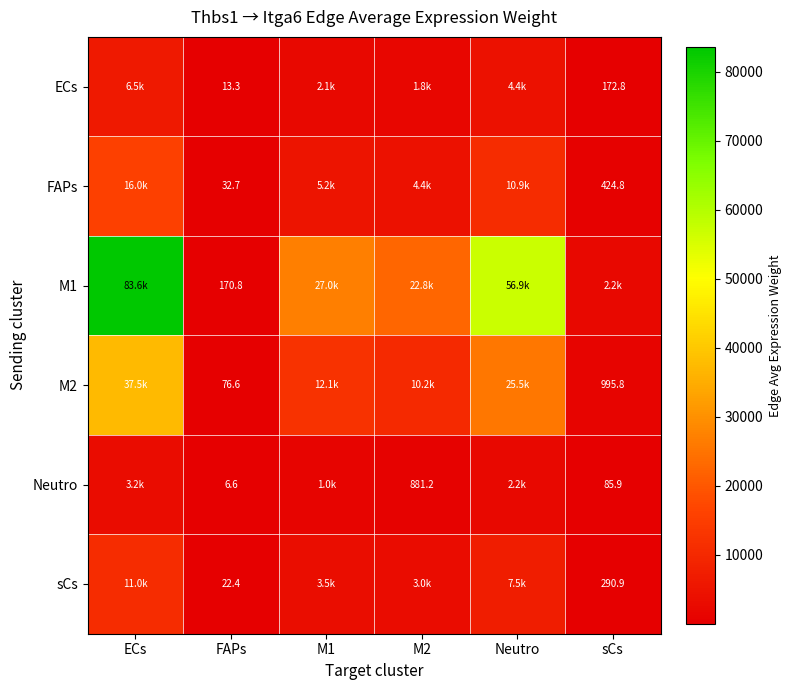

What is the average value of the Neutro series?

1243.3